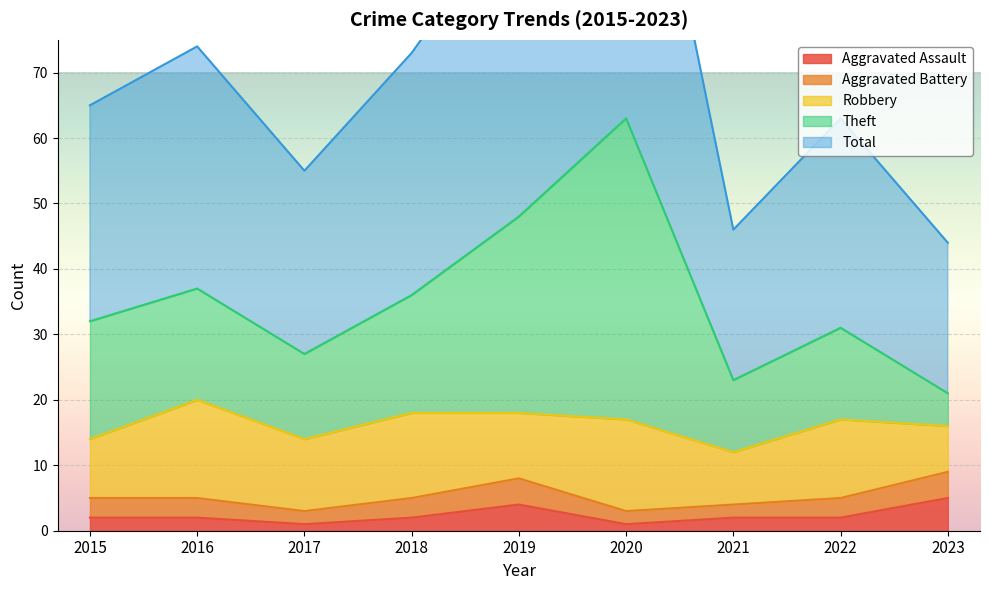

At which category is the sum across all series the highest?

2020